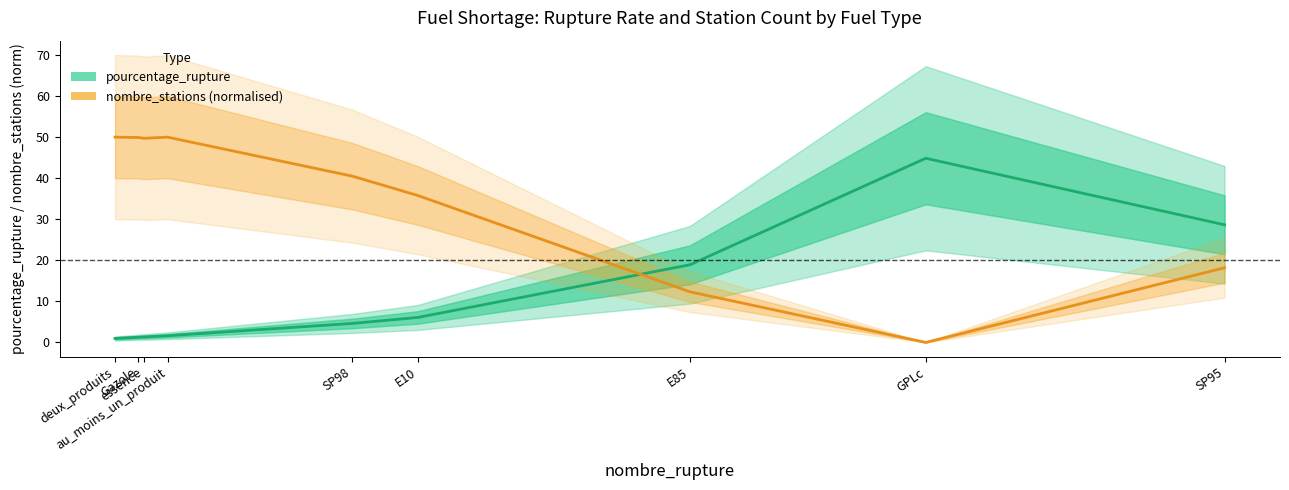

What is the value of the nombre_stations (normalised ×50) point at the 2nd from the left?

49.9